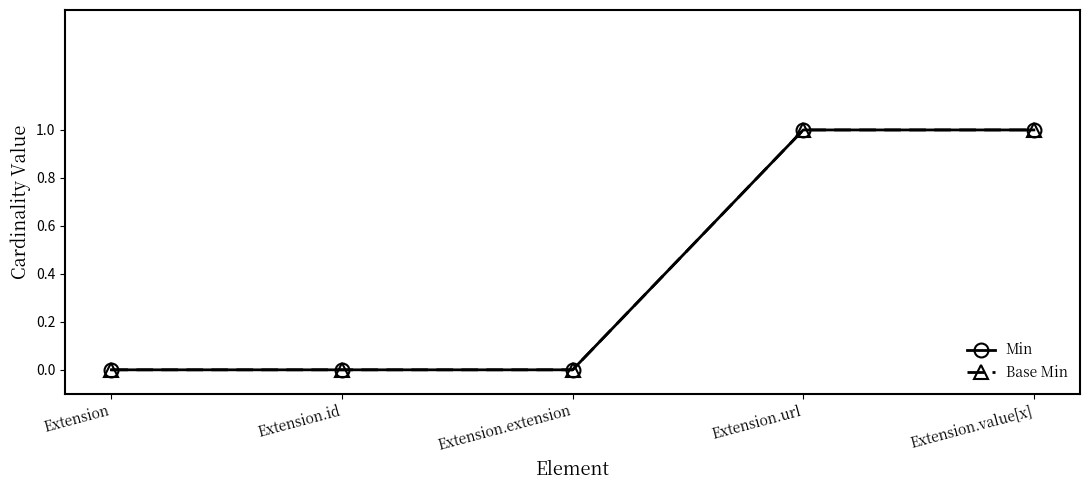

True or false: Base Min and Min cross at least once.

False